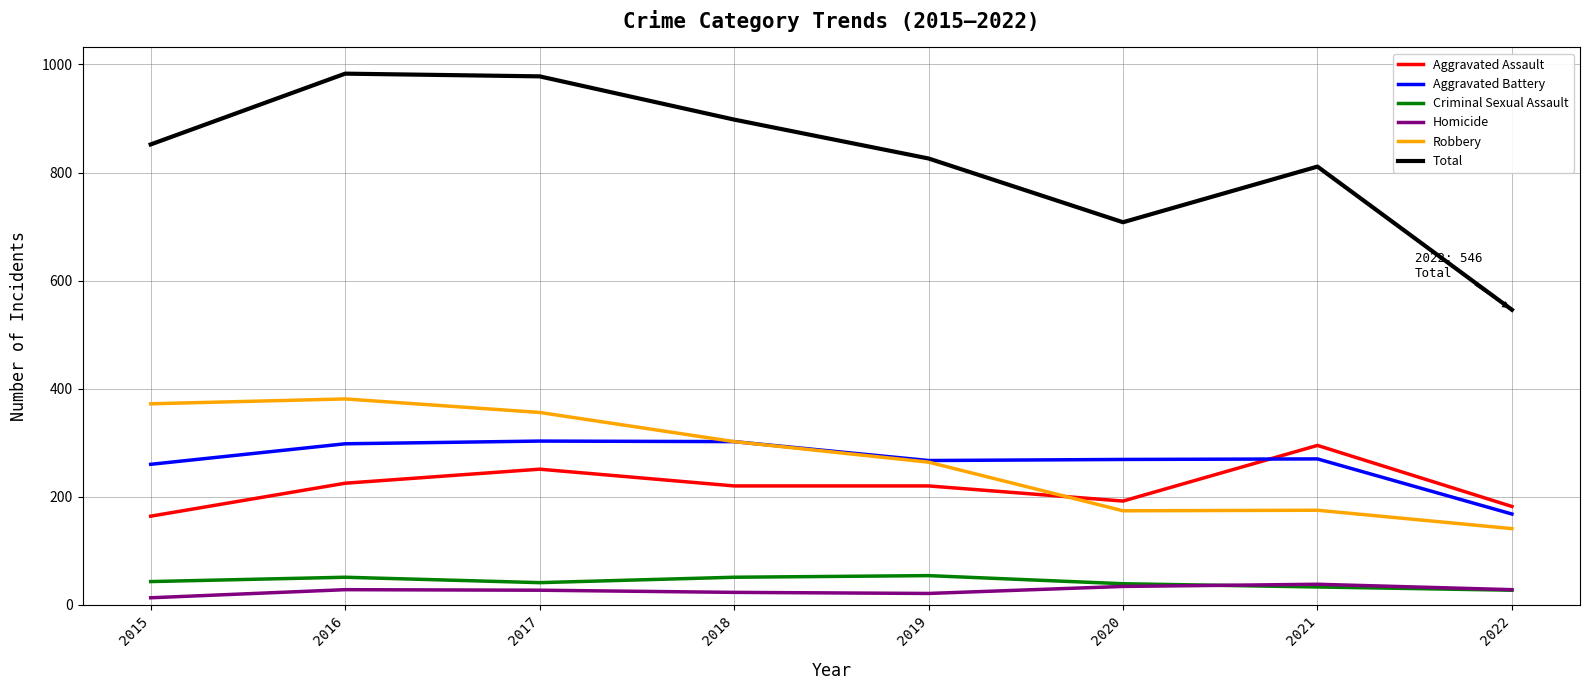

How many lines are shown in the chart?

6